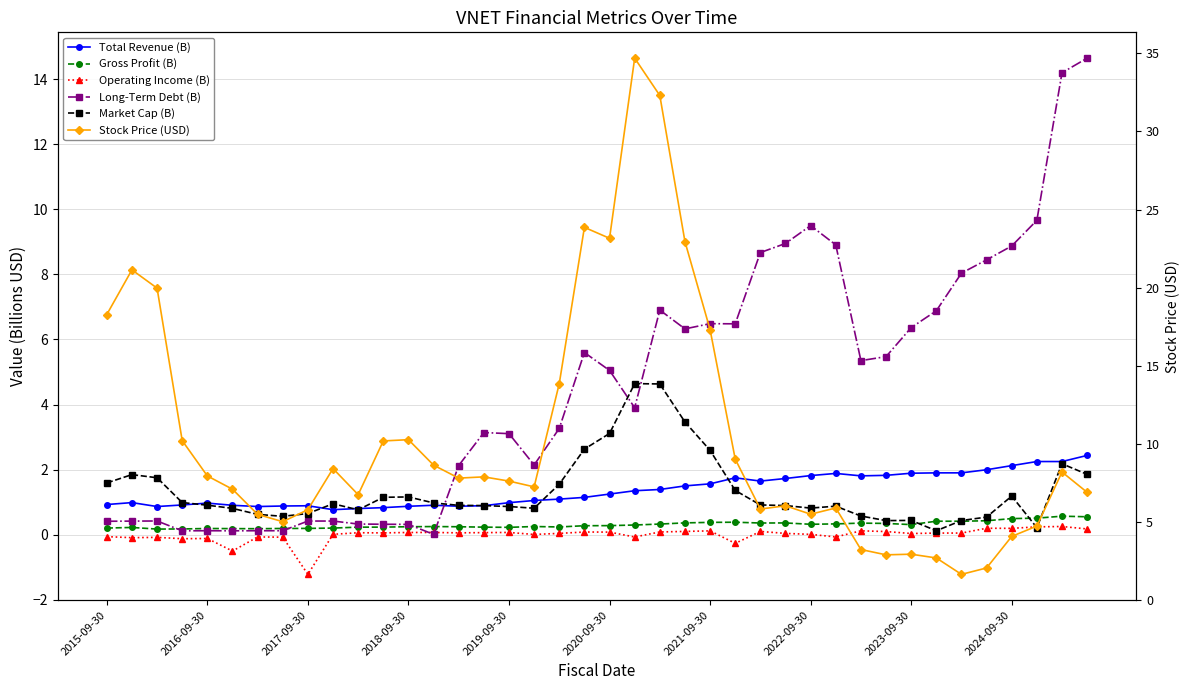

What are all the series names shown in the legend?

Total Revenue (B), Gross Profit (B), Operating Income (B), Long-Term Debt (B), Market Cap (B), Stock Price (USD)